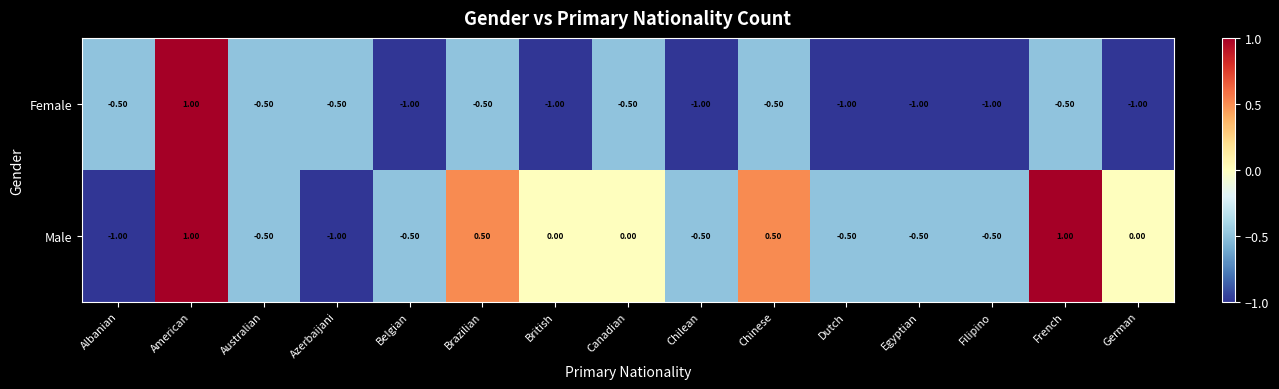

List the series in order of their overall mean, lowest first.

Female, Male